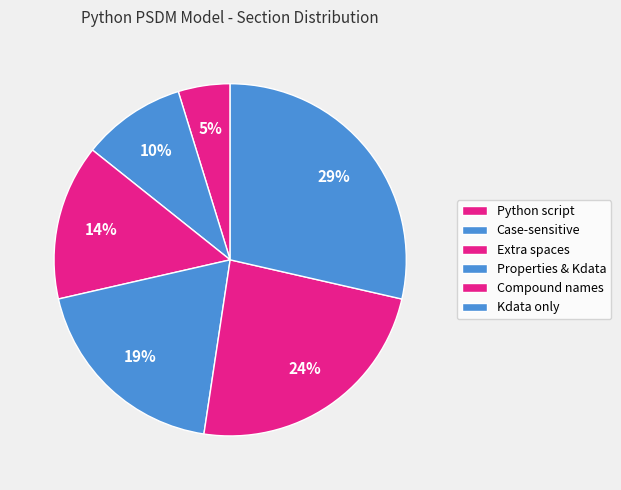

To the nearest percent, what is the combined percentage of Extra spaces and Kdata only?

43%